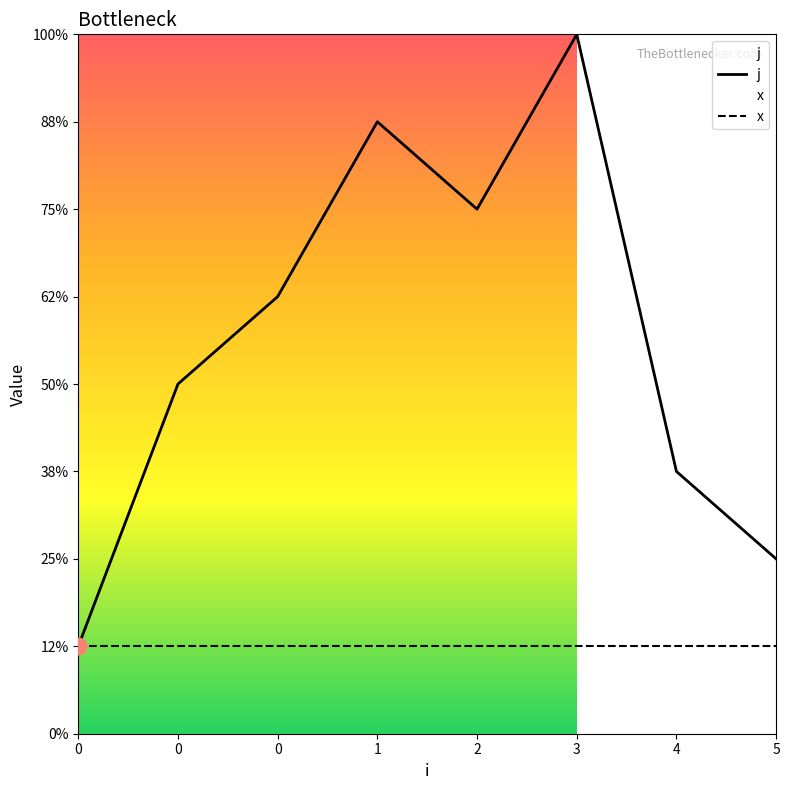

Where is the first local minimum?

2